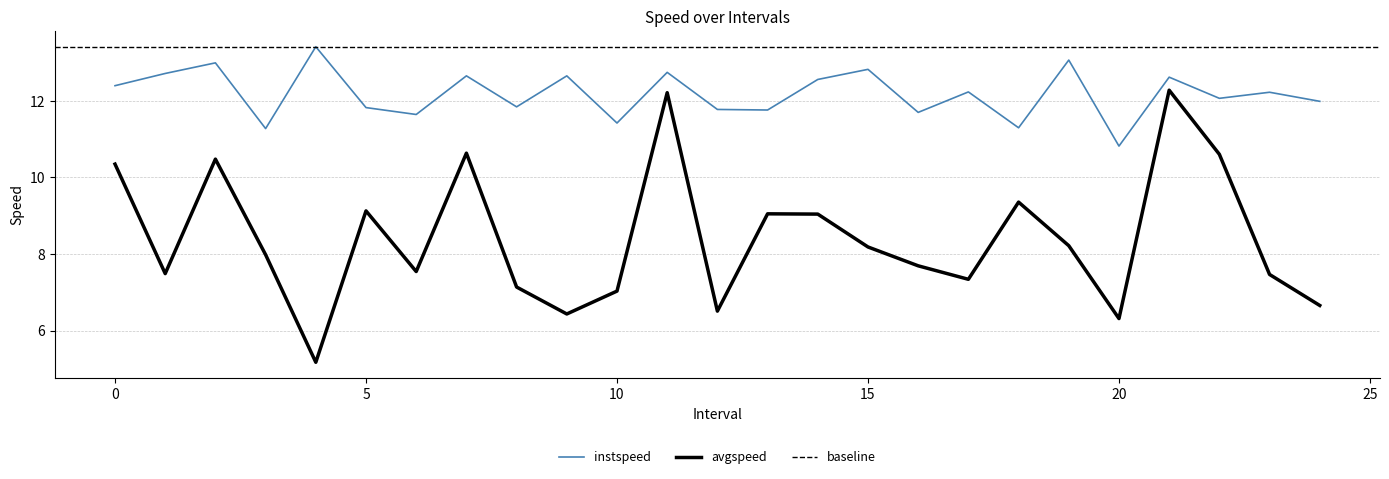

Reading right to left, list all the values displayed in this chart.

instspeed: 12.0	12.2	12.1	12.6	10.8	13.1	11.3	12.2	11.7	12.8	12.6	11.8	11.8	12.7	11.4	12.6	11.8	12.6	11.6	11.8	13.4	11.3	13.0	12.7	12.4
avgspeed: 6.7	7.5	10.6	12.3	6.3	8.2	9.4	7.3	7.7	8.2	9.0	9.0	6.5	12.2	7.0	6.4	7.1	10.6	7.5	9.1	5.2	8.0	10.5	7.5	10.3